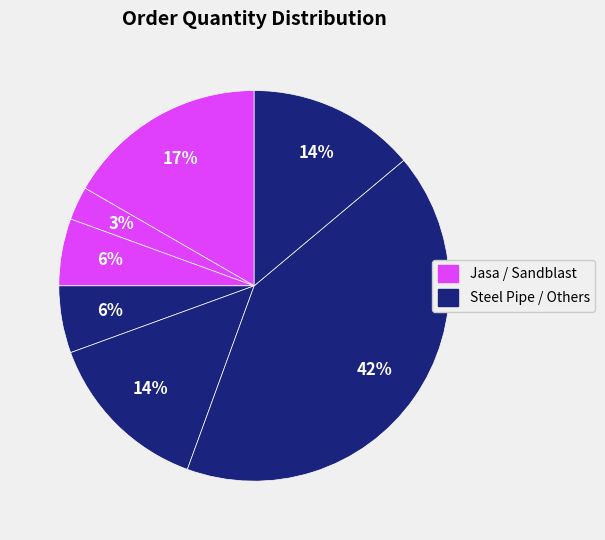

Is there any slice that represents more than half of the pie?

No